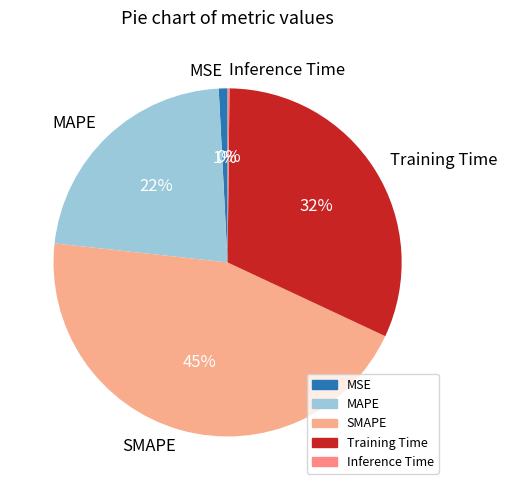

Do Training Time and SMAPE together represent more than half of the pie?

Yes